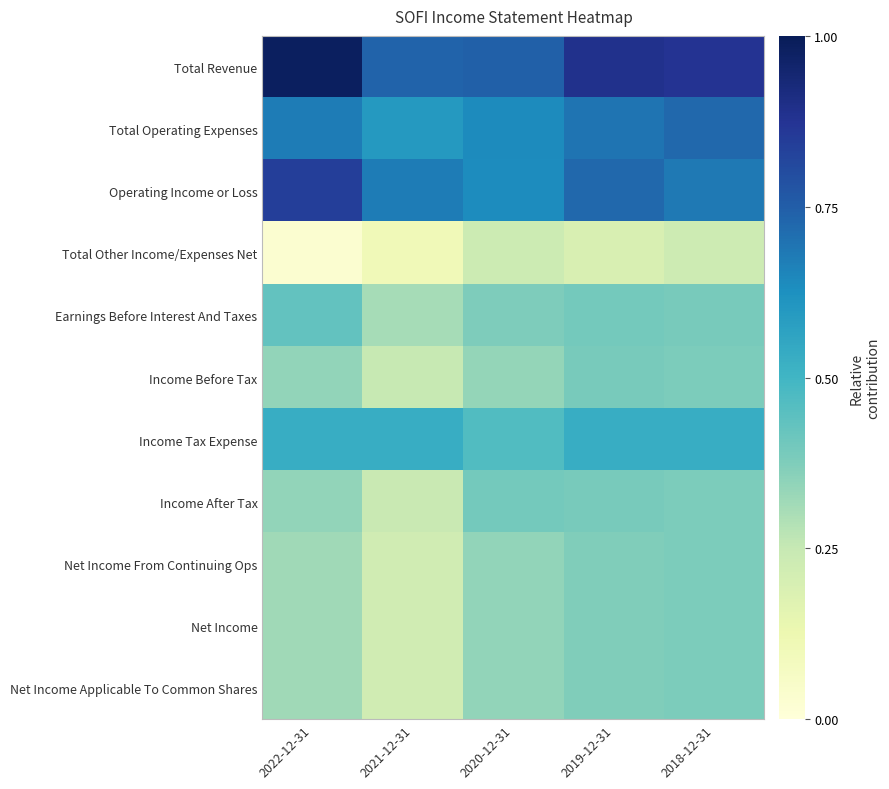

Reading left to right, what are all the values shown in this chart?

Total Revenue: 2022-12-31=1.0	2021-12-31=0.7	2020-12-31=0.7	2019-12-31=0.9	2018-12-31=0.9
Total Operating Expenses: 2022-12-31=0.7	2021-12-31=0.6	2020-12-31=0.6	2019-12-31=0.7	2018-12-31=0.7
Operating Income or Loss: 2022-12-31=0.8	2021-12-31=0.7	2020-12-31=0.6	2019-12-31=0.7	2018-12-31=0.7
Total Other Income/Expenses Net: 2022-12-31=0.0	2021-12-31=0.1	2020-12-31=0.2	2019-12-31=0.2	2018-12-31=0.2
Earnings Before Interest And Taxes: 2022-12-31=0.4	2021-12-31=0.3	2020-12-31=0.4	2019-12-31=0.4	2018-12-31=0.4
Income Before Tax: 2022-12-31=0.3	2021-12-31=0.2	2020-12-31=0.3	2019-12-31=0.4	2018-12-31=0.4
Income Tax Expense: 2022-12-31=0.5	2021-12-31=0.5	2020-12-31=0.5	2019-12-31=0.5	2018-12-31=0.5
Income After Tax: 2022-12-31=0.3	2021-12-31=0.2	2020-12-31=0.4	2019-12-31=0.4	2018-12-31=0.4
Net Income From Continuing Ops: 2022-12-31=0.3	2021-12-31=0.2	2020-12-31=0.3	2019-12-31=0.4	2018-12-31=0.4
Net Income: 2022-12-31=0.3	2021-12-31=0.2	2020-12-31=0.3	2019-12-31=0.4	2018-12-31=0.4
Net Income Applicable To Common Shares: 2022-12-31=0.3	2021-12-31=0.2	2020-12-31=0.3	2019-12-31=0.4	2018-12-31=0.4